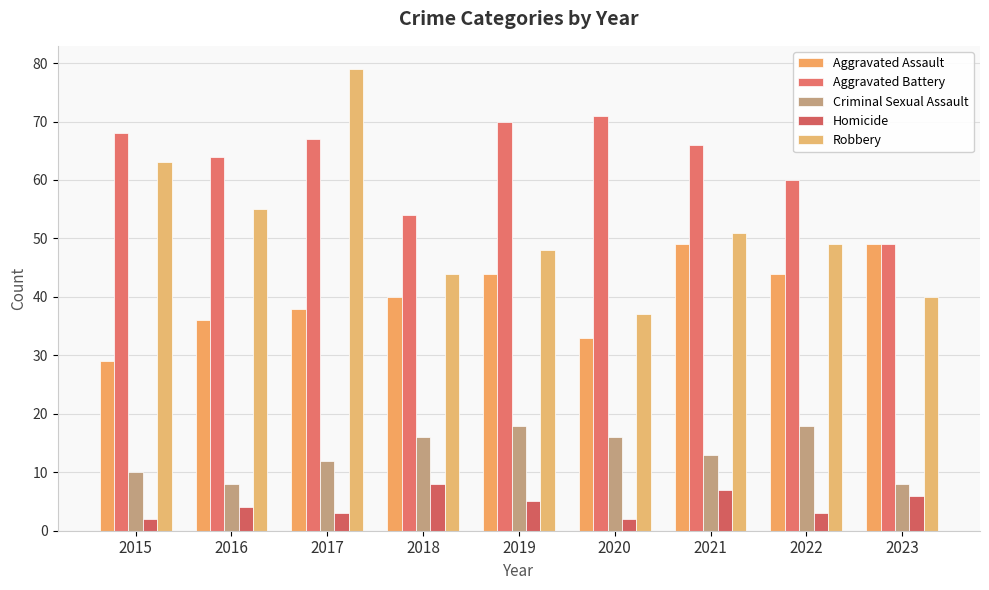

Reading left to right, what are all the values shown in this chart?

Aggravated Assault: 29	36	38	40	44	33	49	44	49
Aggravated Battery: 68	64	67	54	70	71	66	60	49
Criminal Sexual Assault: 10	8	12	16	18	16	13	18	8
Homicide: 2	4	3	8	5	2	7	3	6
Robbery: 63	55	79	44	48	37	51	49	40